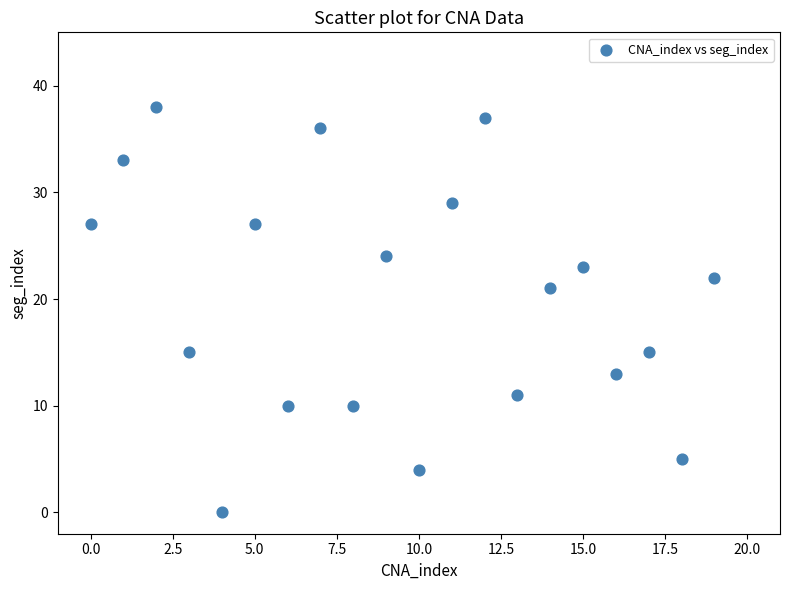

What Y value in the scatter plot is closest to 19?

21